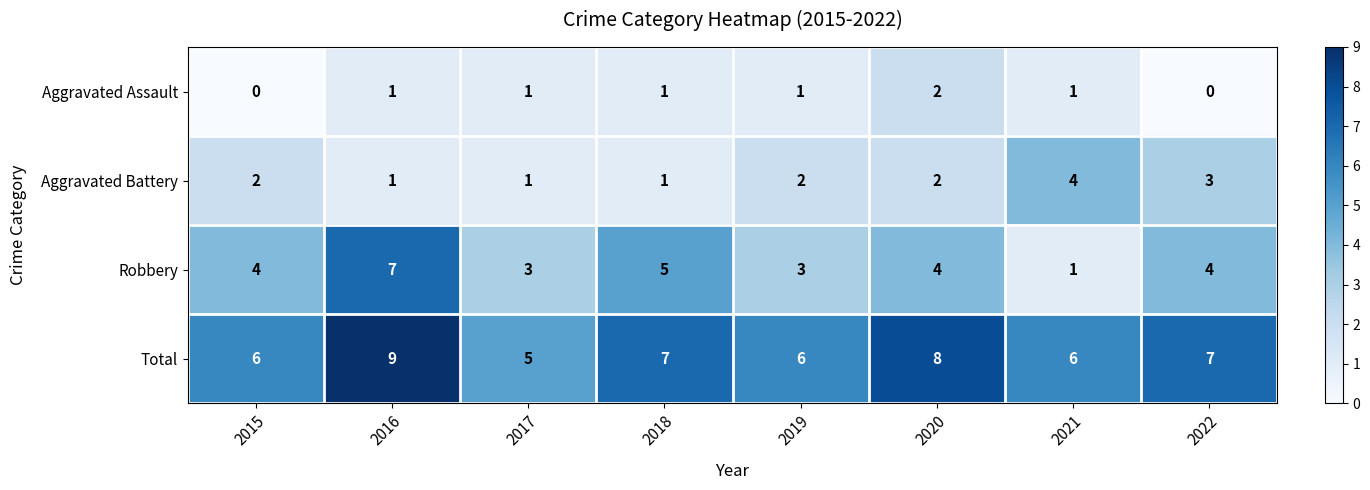

At which label does Total reach its peak?

2016